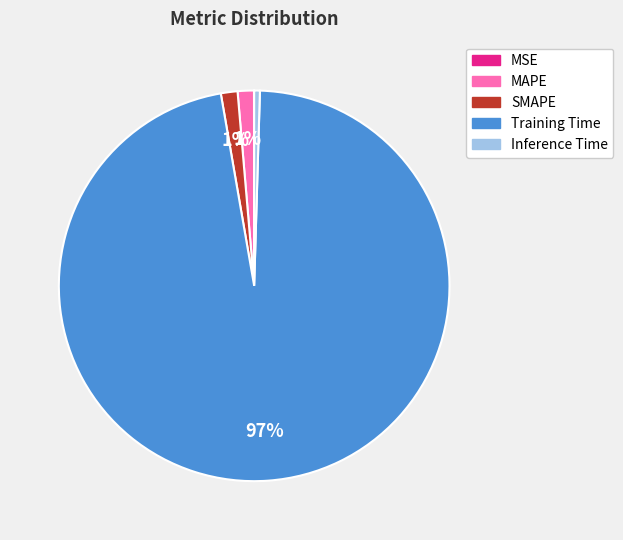

Does any single category account for the majority?

Yes